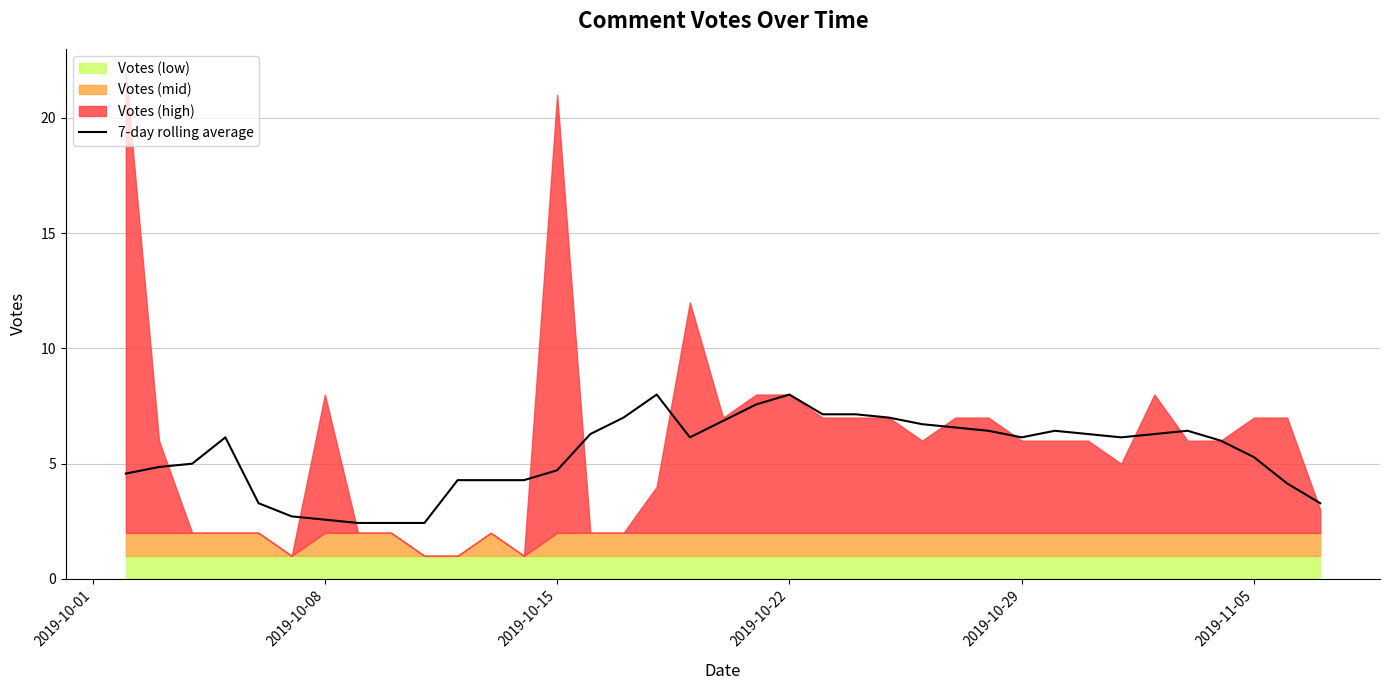

What is the sum of all values?

201.3